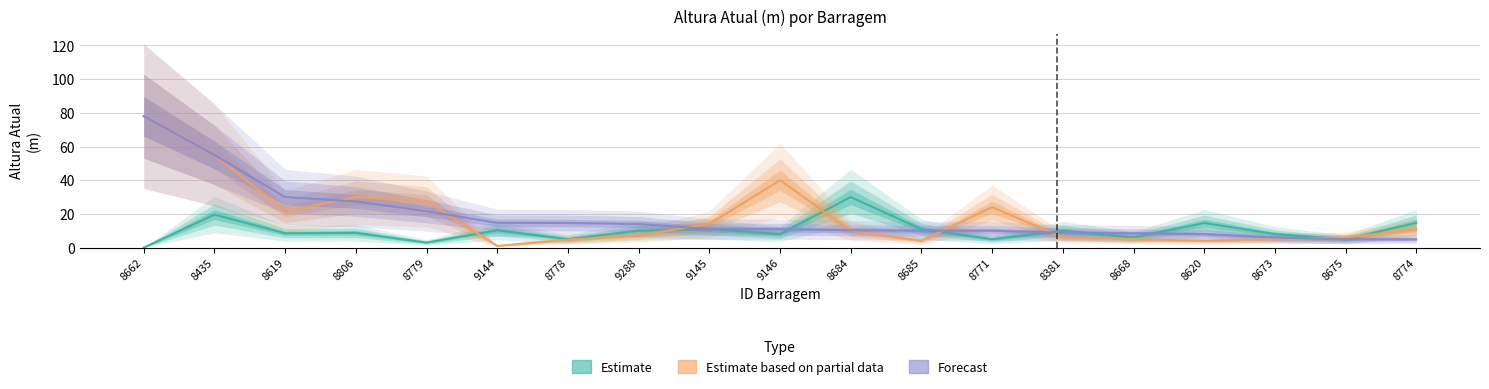

What is the difference between the maximum and minimum values in the Estimate based on partial data series?

77.0